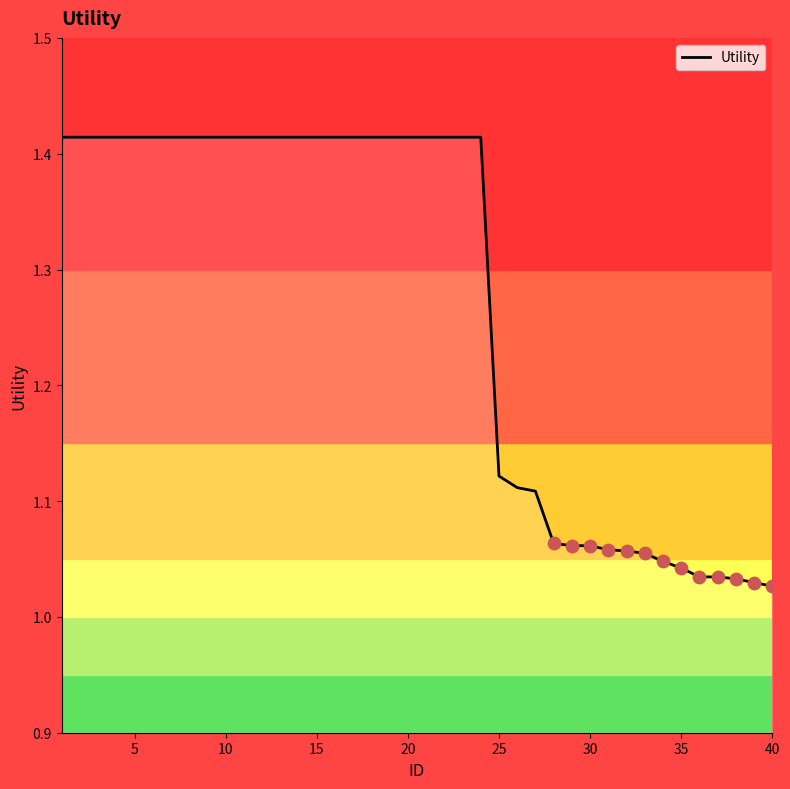

What is the difference between the maximum and minimum values?

0.4